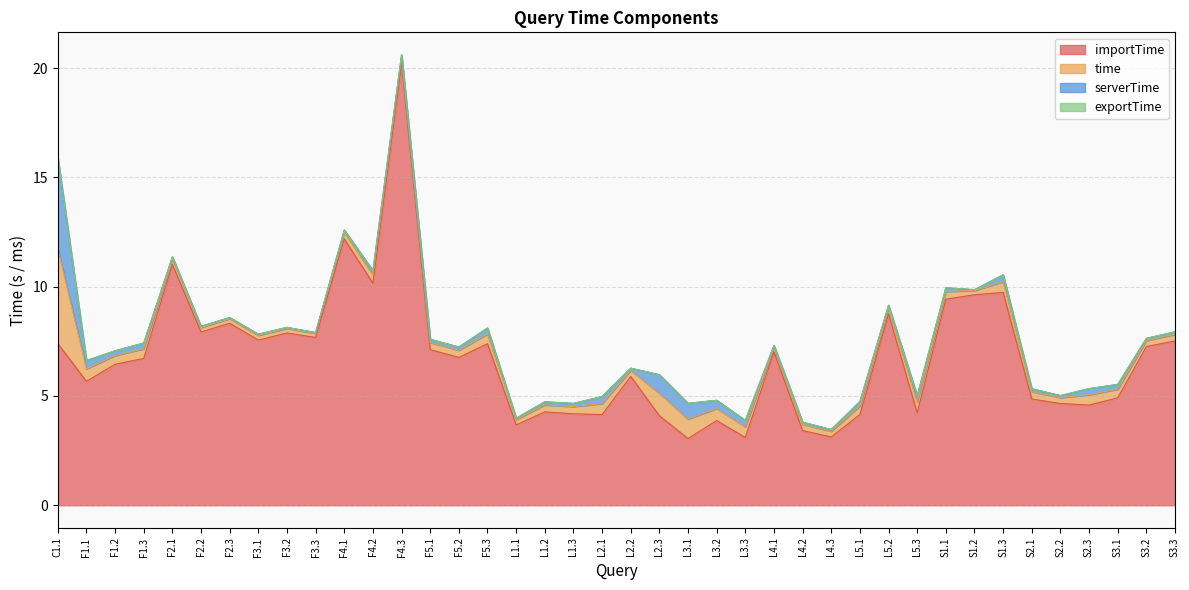

Which series has the largest total across all categories?

importTime